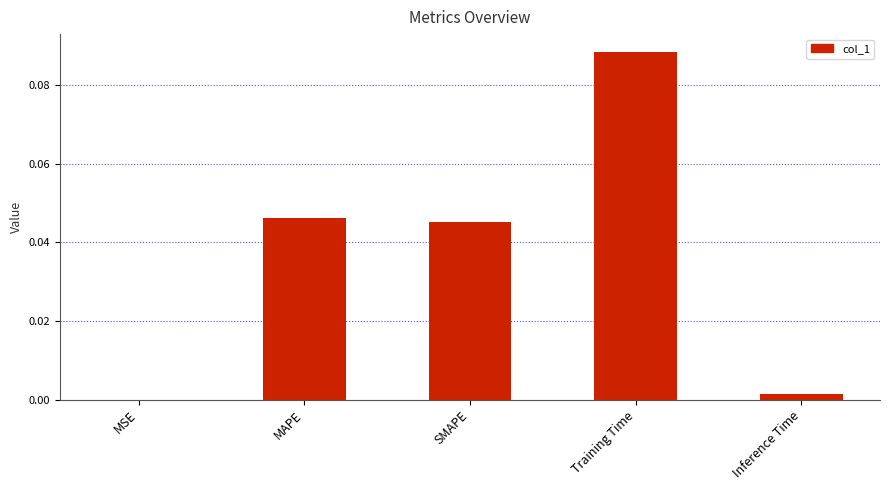

Between MSE and Training Time, which is larger?

Training Time